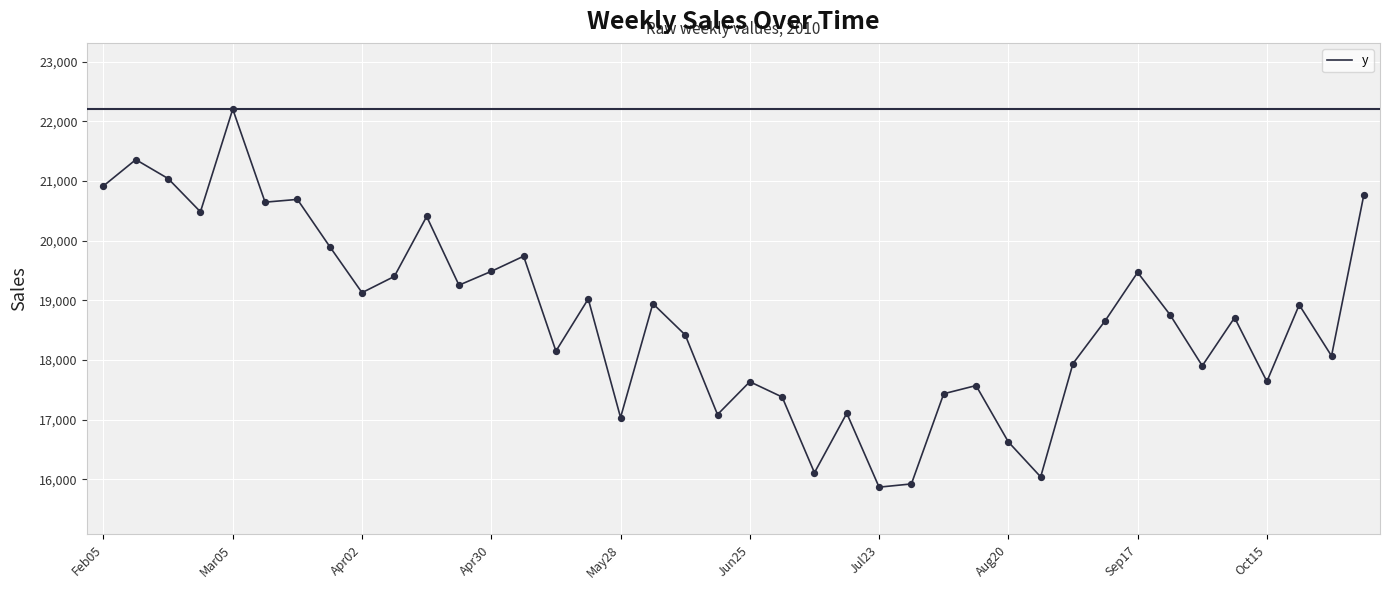

What is the greatest value displayed?

22207.4